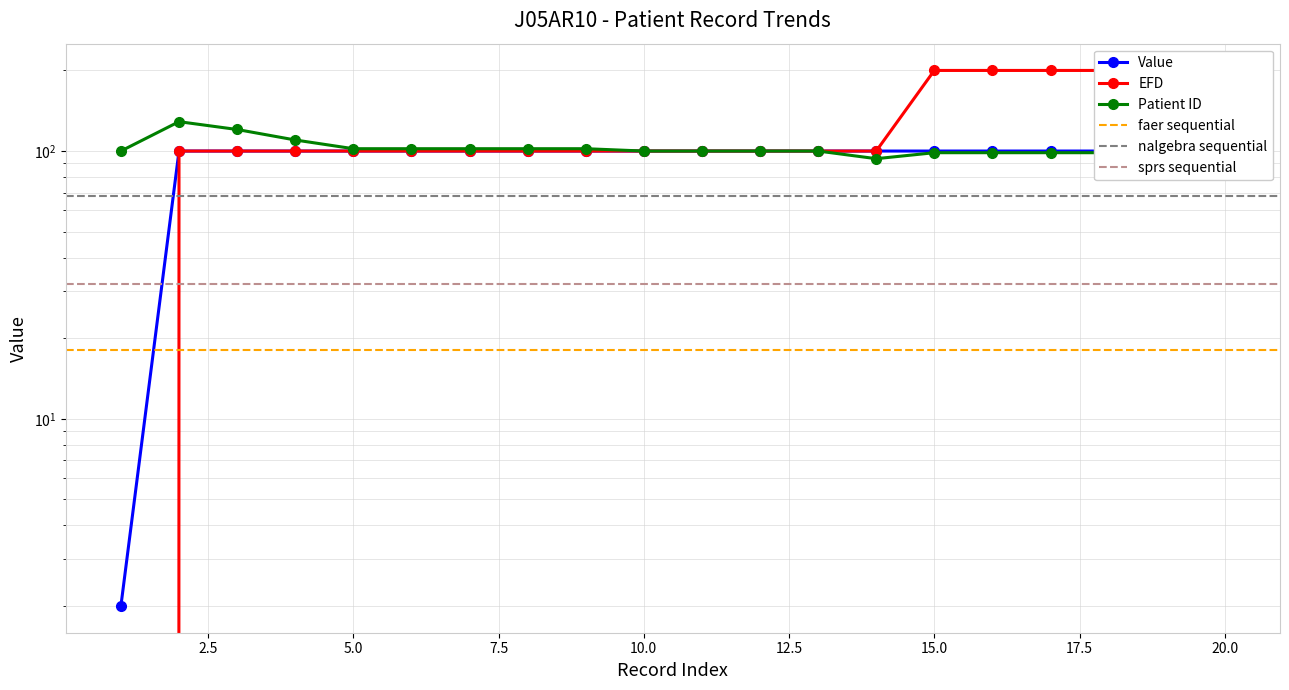

What is the average value of the EFD series?

125.0